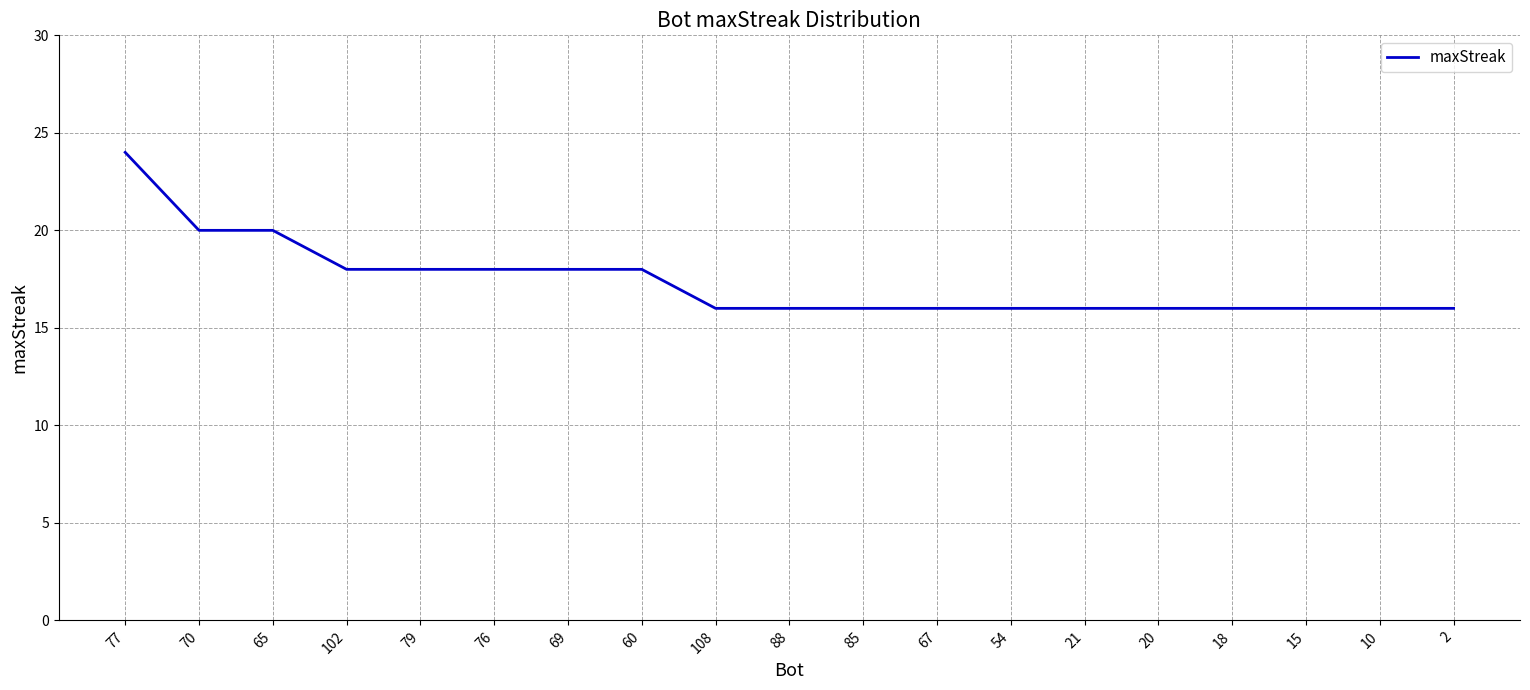

At which category does the chart reach its peak across all series?

77